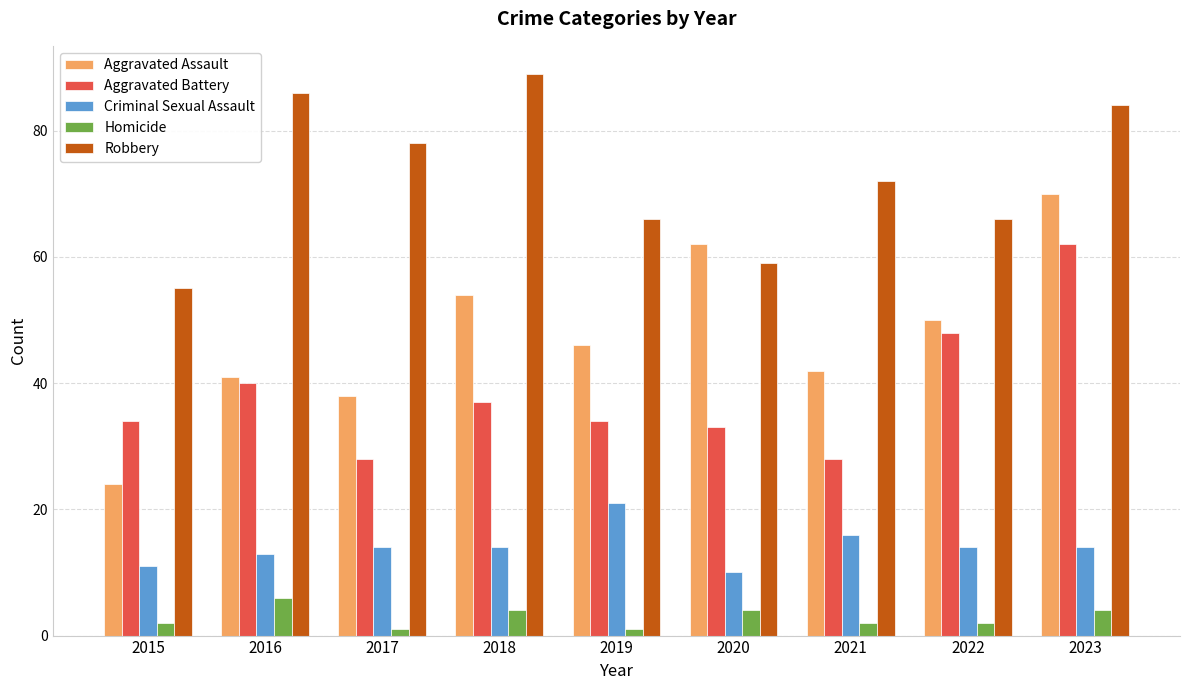

What is the difference between the maximum and minimum values in the Homicide series?

5